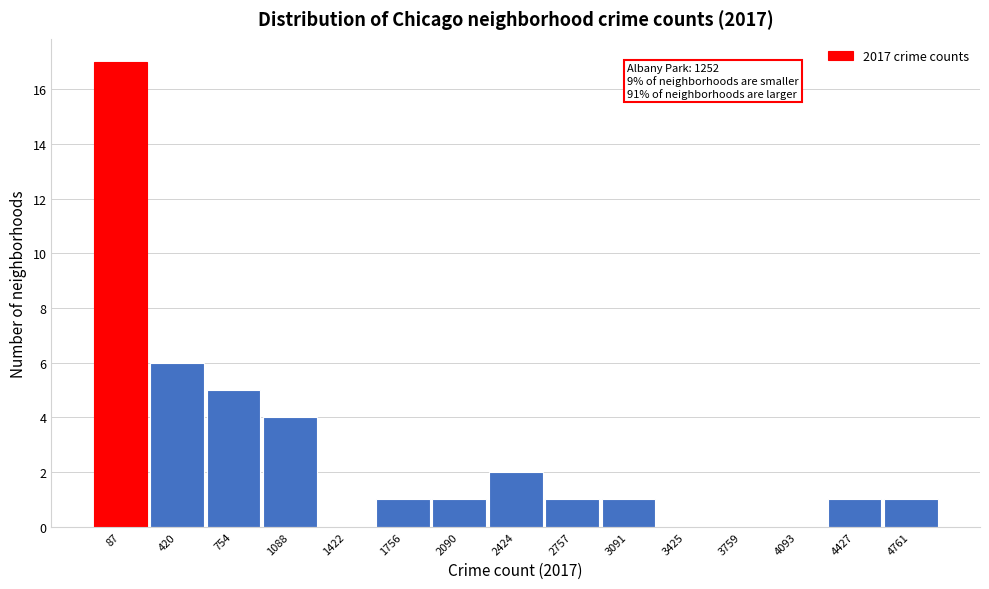

Reading right to left, transcribe all the data shown in this chart.

4761=1	4427=1	4093=0	3759=0	3425=0	3091=1	2757=1	2424=2	2090=1	1756=1	1422=0	1088=4	754=5	420=6	87=17